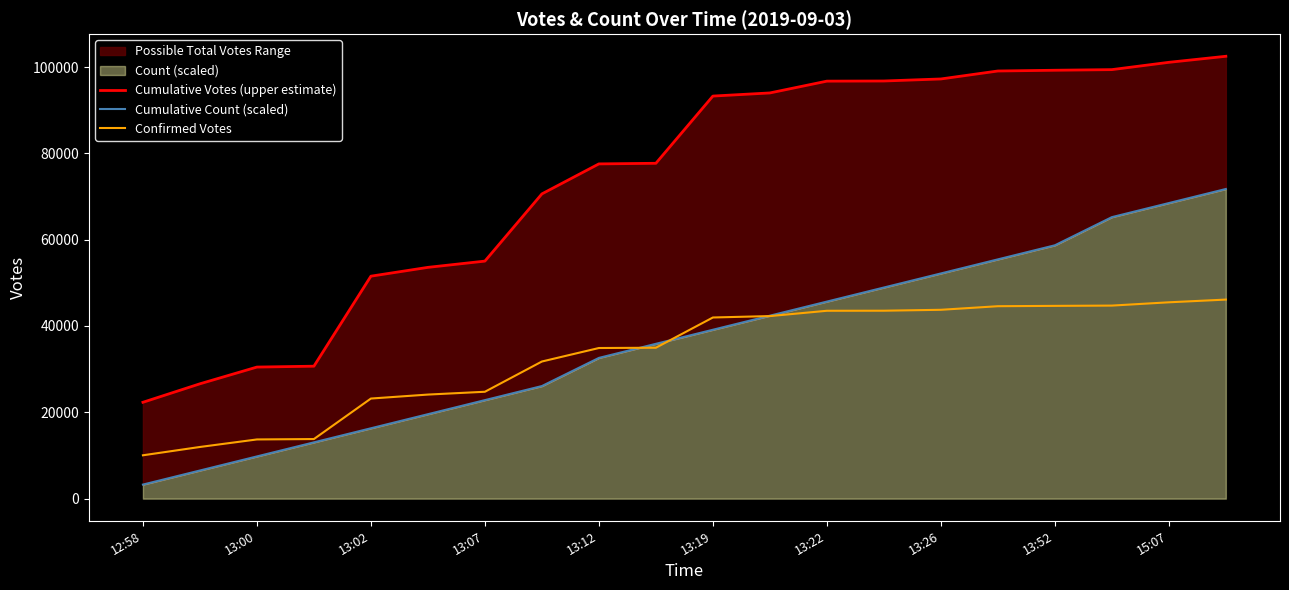

At how many categories does at least one series exceed 8458?

20